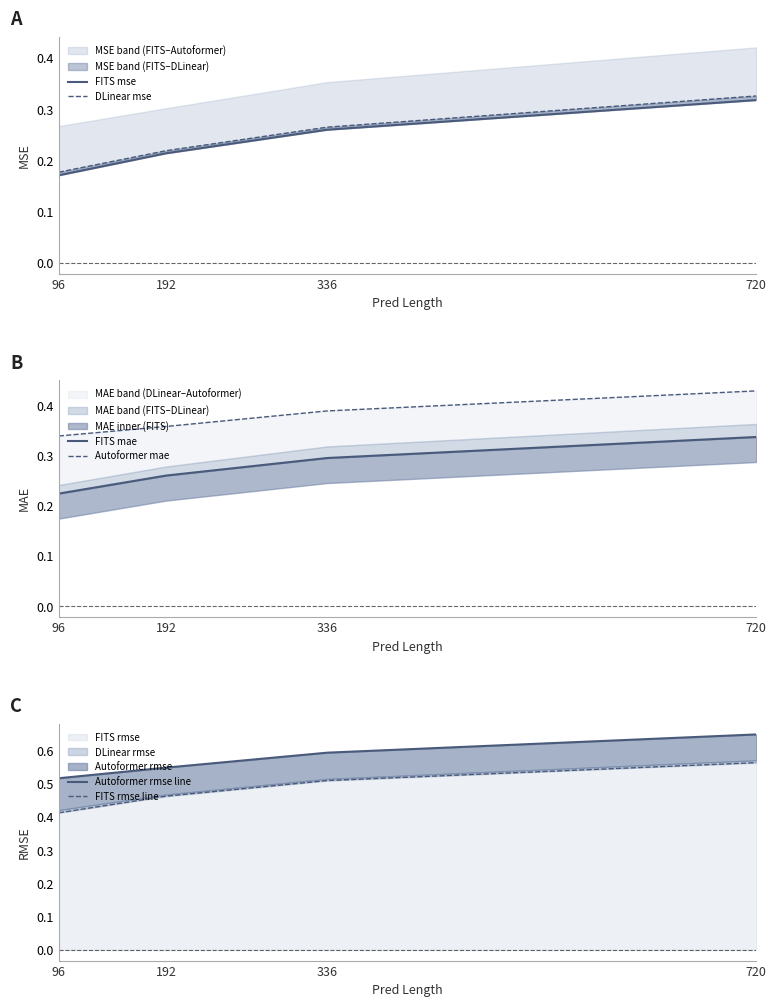

Rank the series at 96 from highest to lowest value.

Autoformer rmse line, FITS rmse line, Autoformer mae, FITS mae, DLinear mse, FITS mse